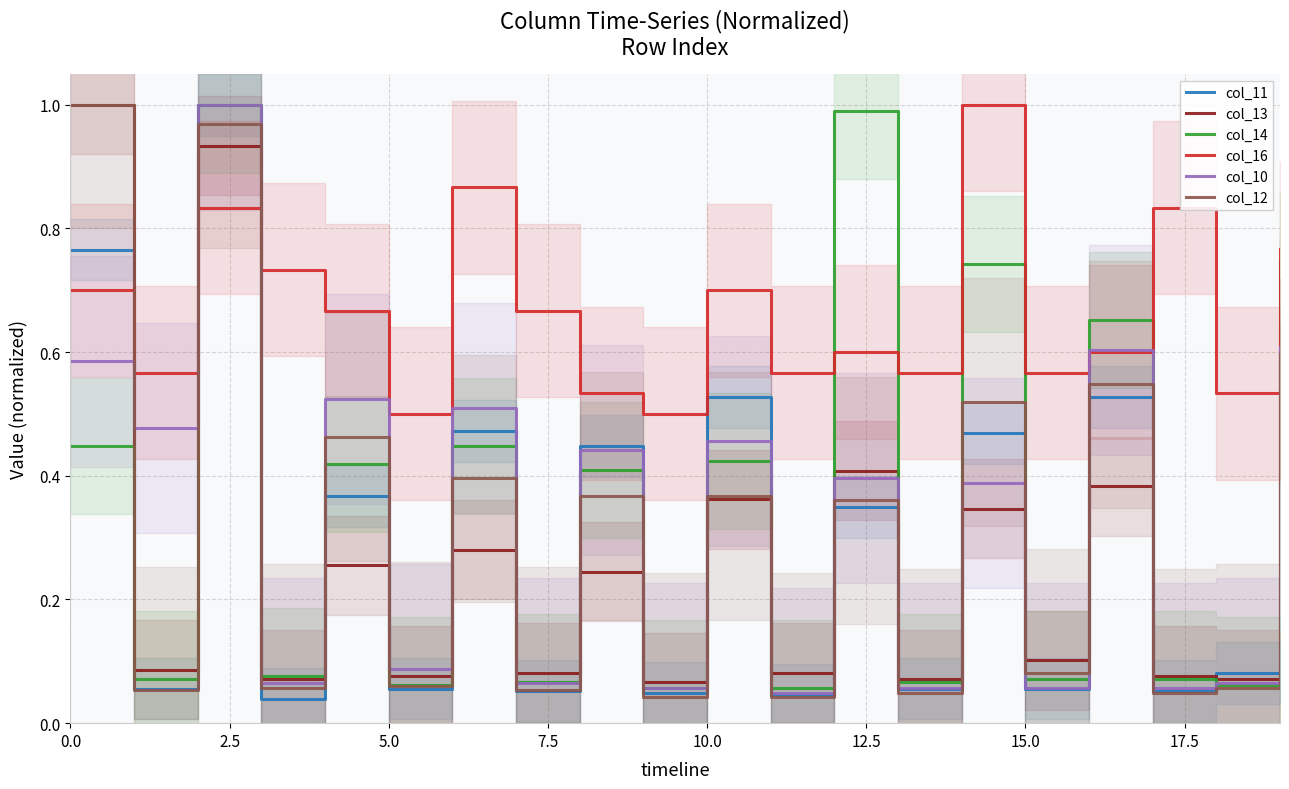

What is the label of the 6th point from the right?

14